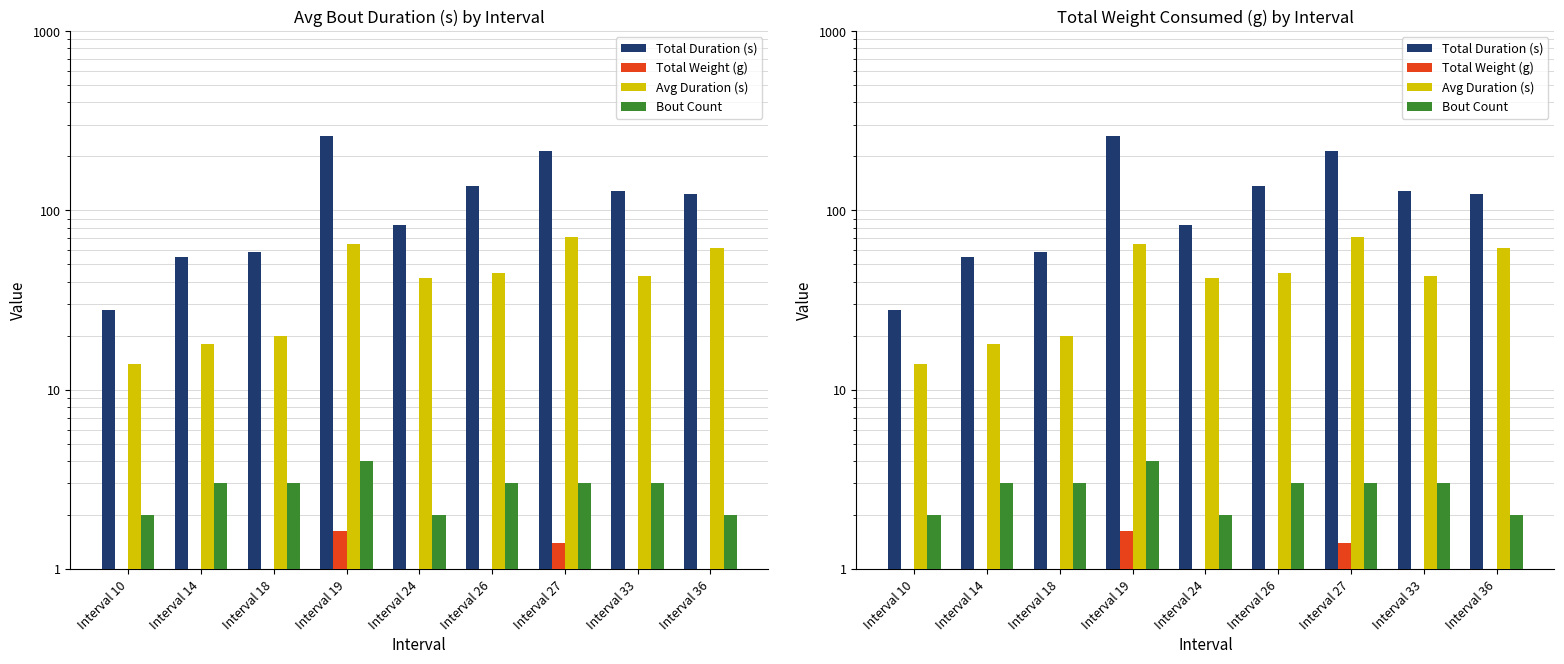

What are all the series names shown in the legend?

Total Duration (s), Total Weight (g), Avg Duration (s), Bout Count